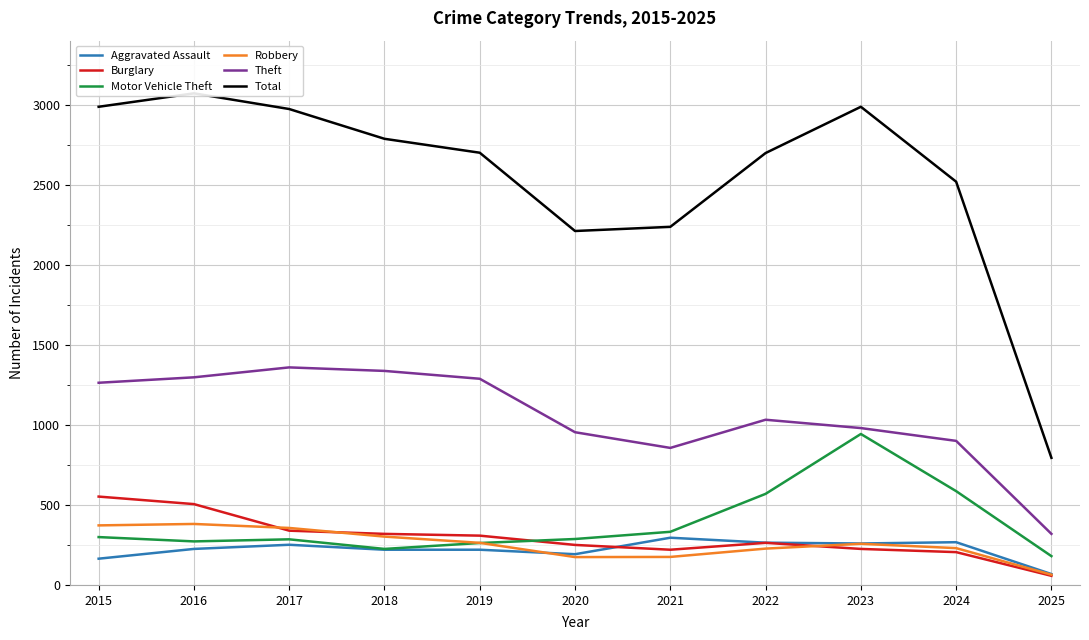

Is the value of Aggravated Assault at 2022 greater than the value of Total at 2016?

No